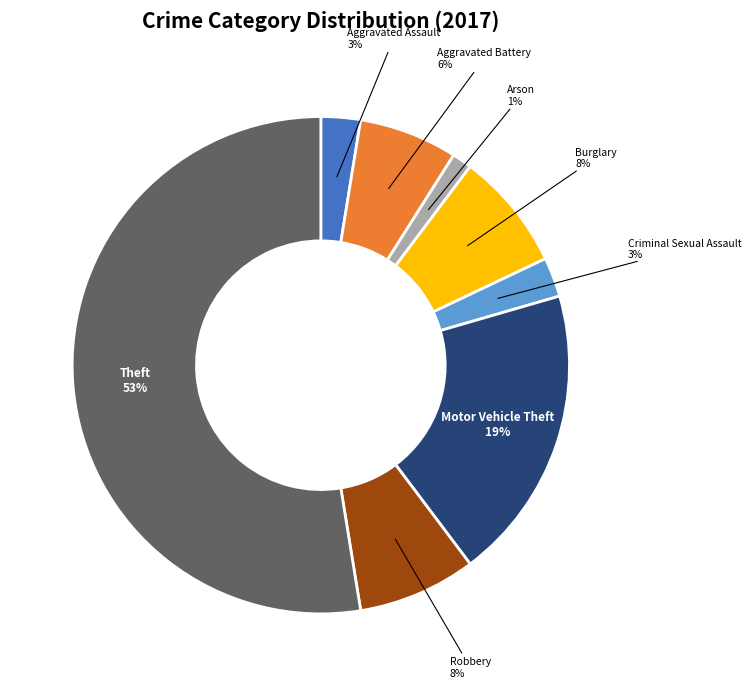

How many segments does this pie chart have?

8